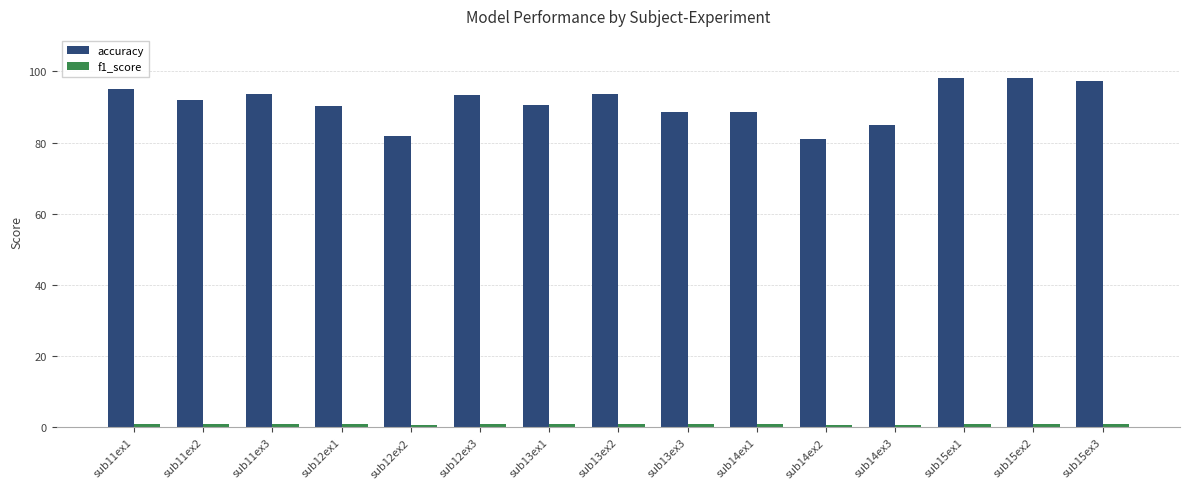

What is the difference between the maximum and minimum values in the accuracy series?

17.2